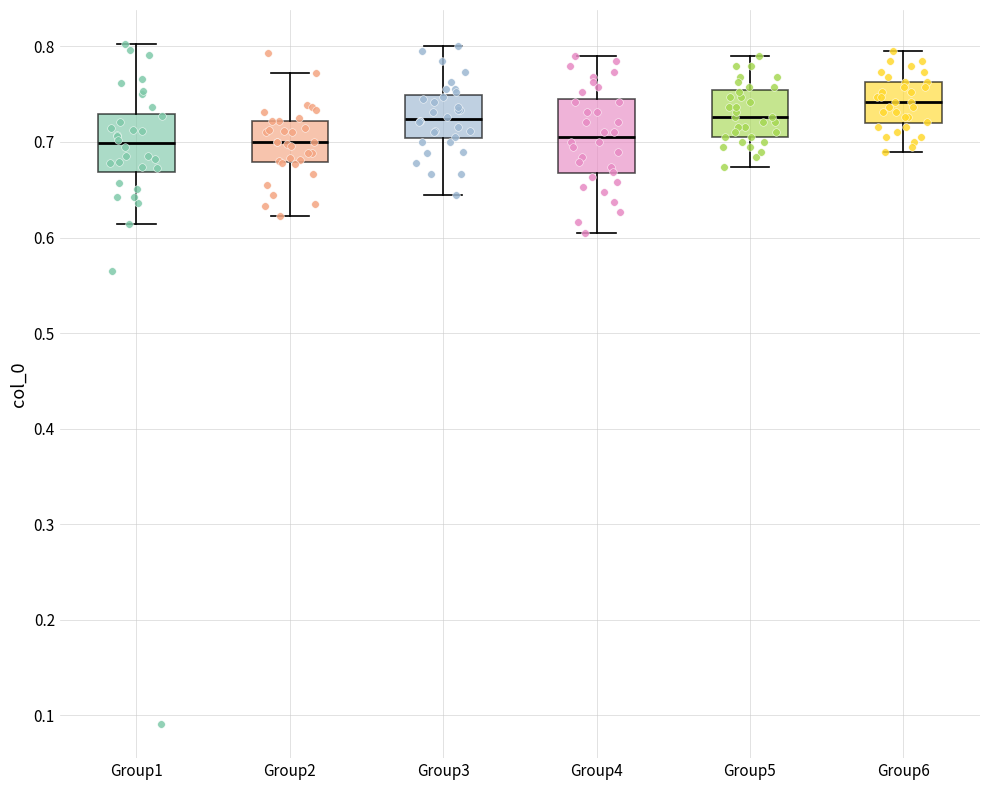

Reading left to right, transcribe this box plot: for each box, give where its median line is, the range the box spans, and where its two whiskers end, as read against the y-axis. The values are not printed on the chart, so give them approximately, as read against the axis.

Group1: median 0.70, box 0.67 to 0.73, whiskers 0.61 to 0.80
Group2: median 0.70, box 0.68 to 0.72, whiskers 0.62 to 0.77
Group3: median 0.72, box 0.70 to 0.75, whiskers 0.64 to 0.80
Group4: median 0.71, box 0.67 to 0.74, whiskers 0.61 to 0.79
Group5: median 0.73, box 0.71 to 0.75, whiskers 0.67 to 0.79
Group6: median 0.74, box 0.72 to 0.76, whiskers 0.69 to 0.79